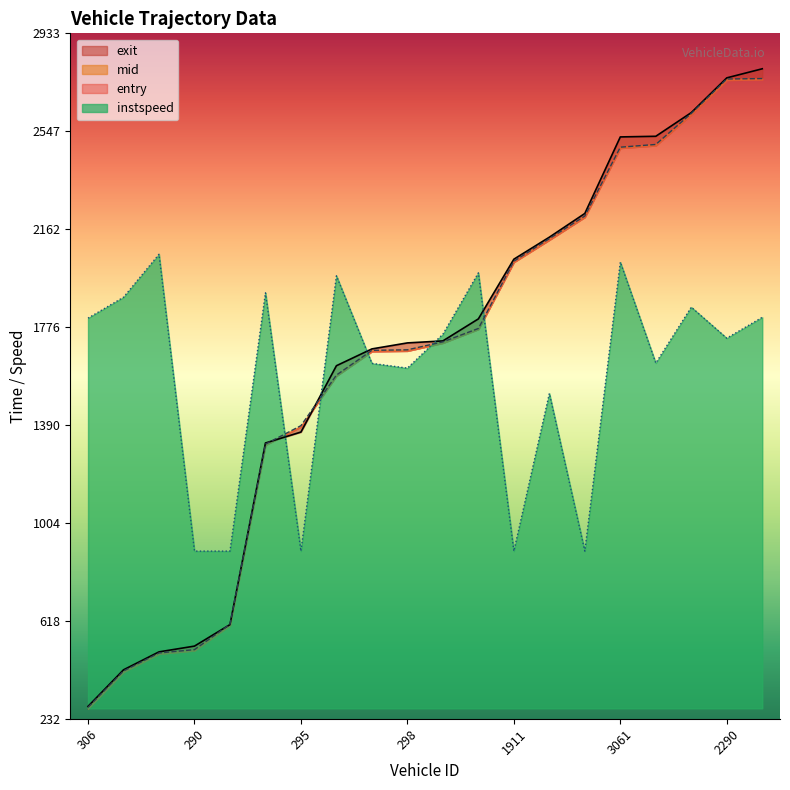

How many data points in mid are above 1721?

10